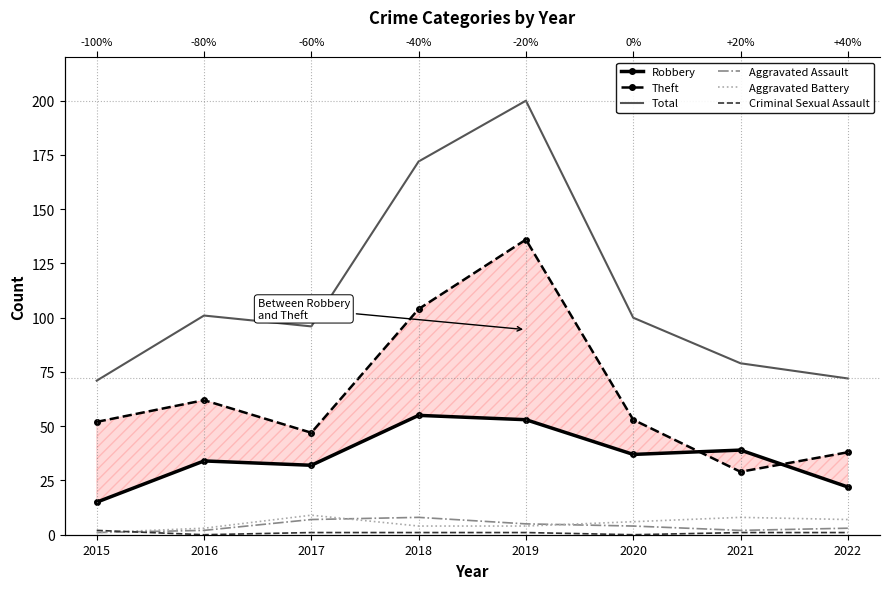

Where is the first local minimum for Aggravated Assault?

2021